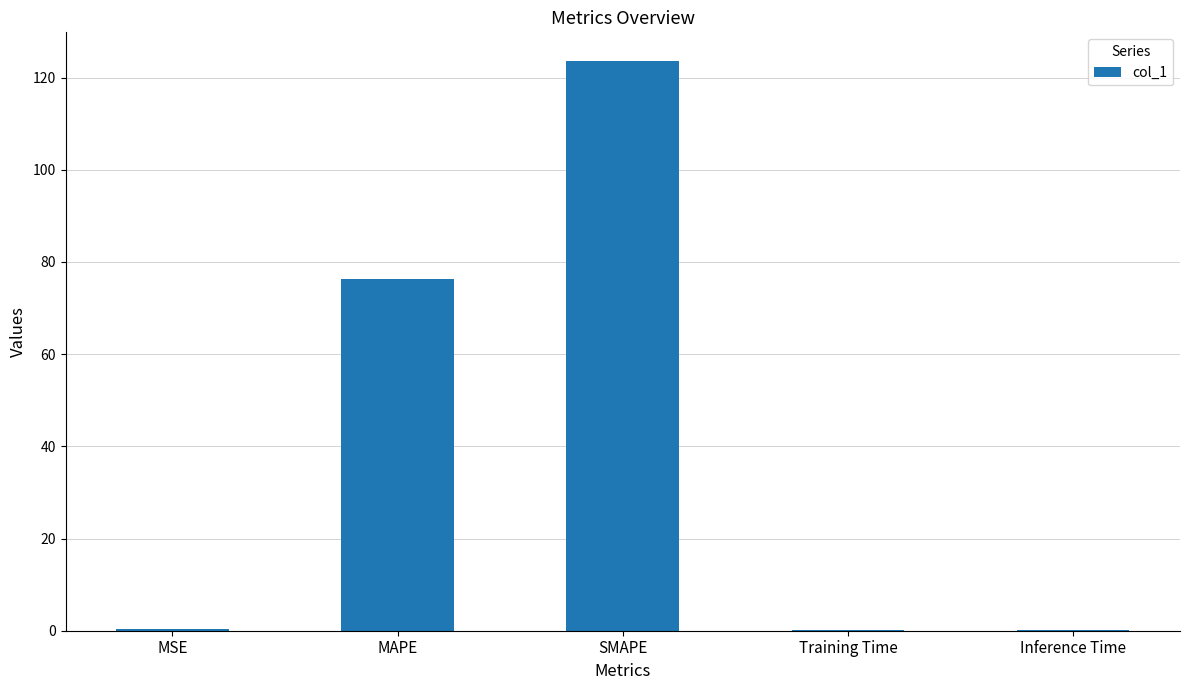

What is the change in value from SMAPE to Training Time?

-123.4